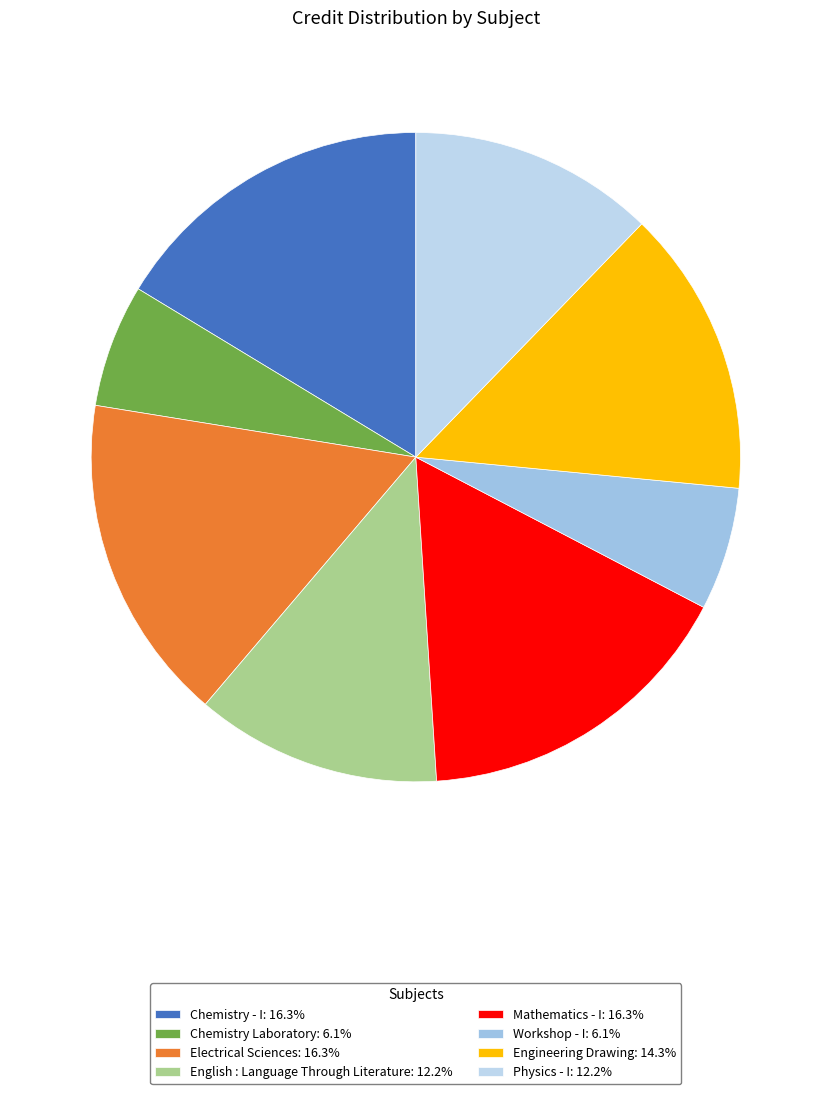

How many slices are in this pie chart?

8